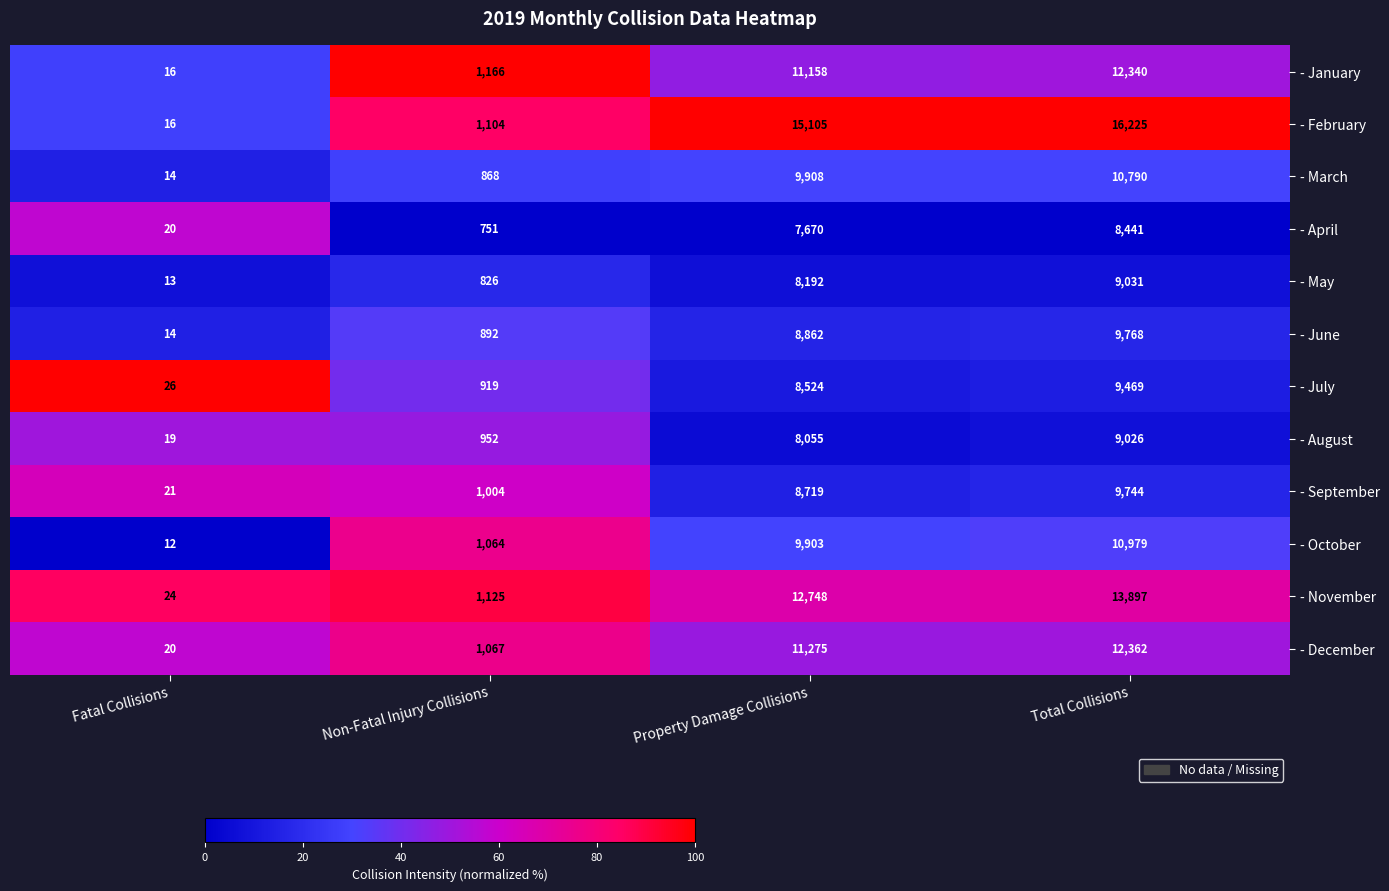

What is the spread (max minus min) of values at Non-Fatal Injury Collisions?

415